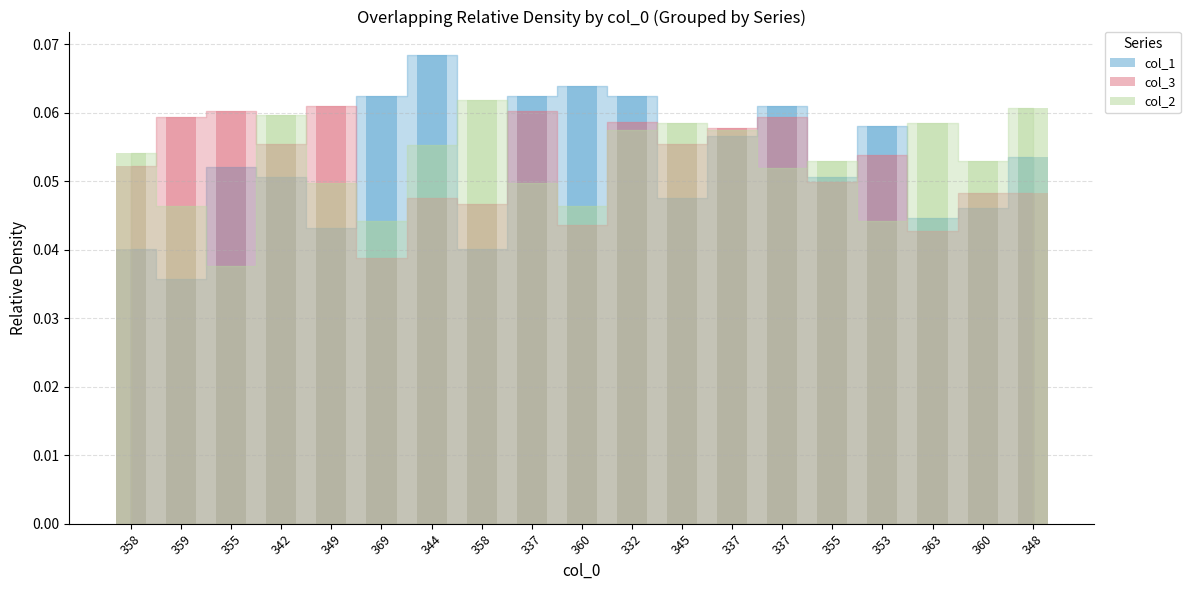

What is the total value across all series at 360?

0.2